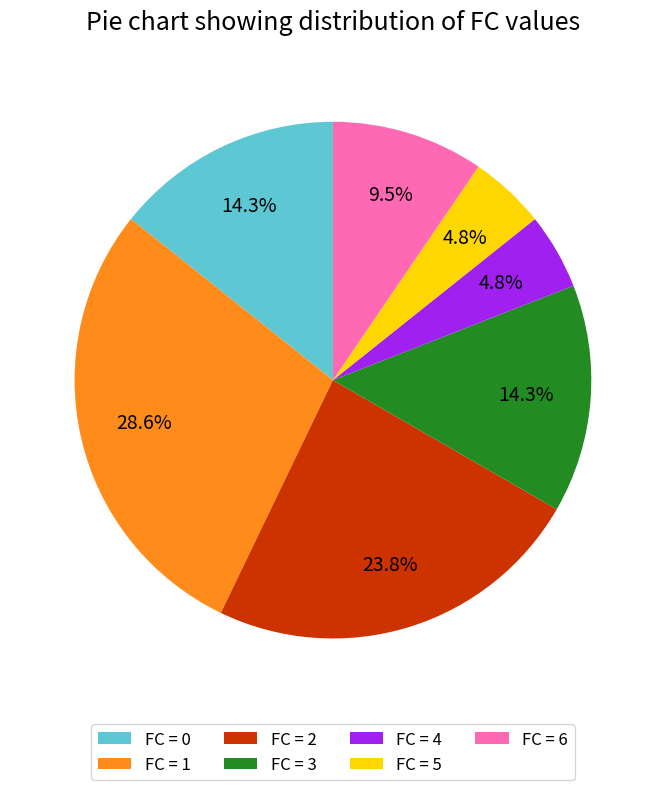

Between FC = 2 and FC = 3, which is larger?

FC = 2